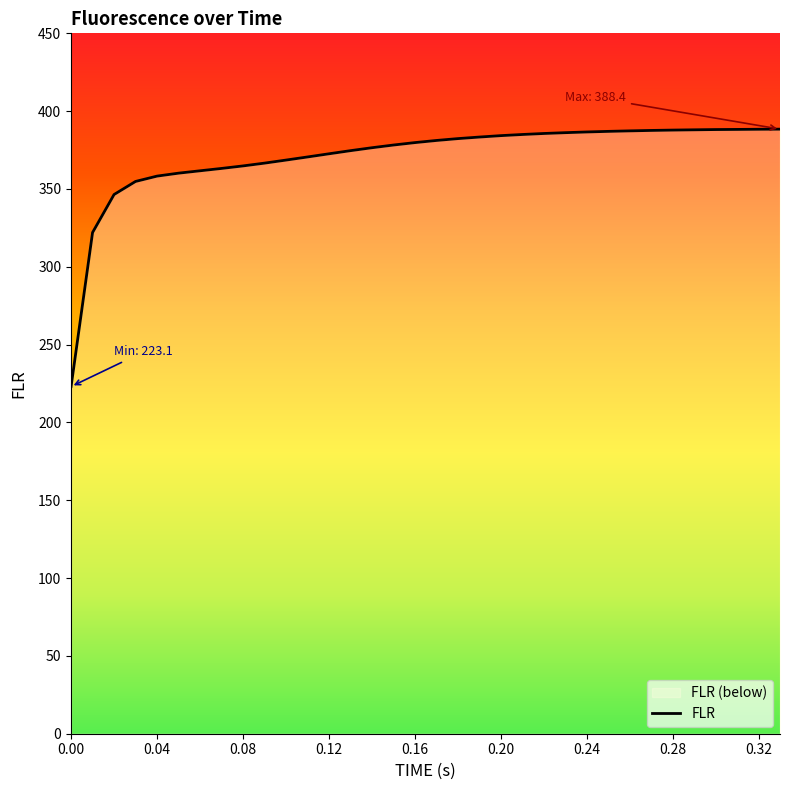

What is the difference between the maximum and minimum values?

165.4